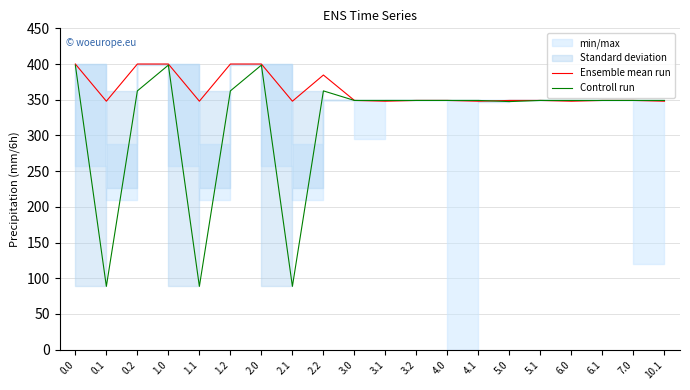

At which category is the sum across all series the highest?

1.0